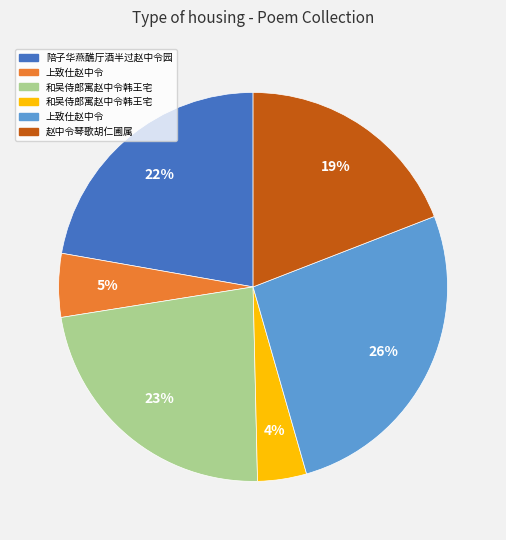

To the nearest percent, what is the difference between the largest and smallest slice percentages?

22%